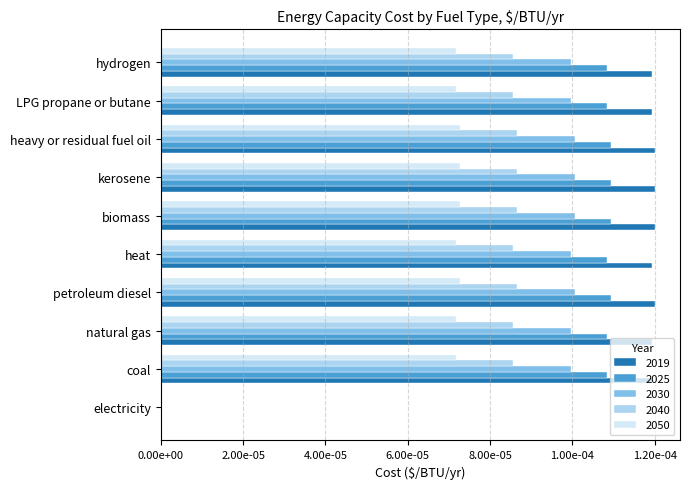

At which category is the sum across all series the highest?

petroleum diesel